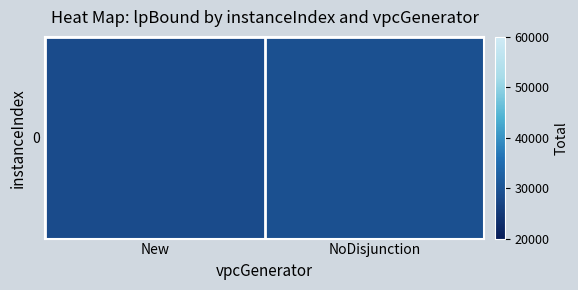

Rank the categories by value from lowest to highest.

New, NoDisjunction